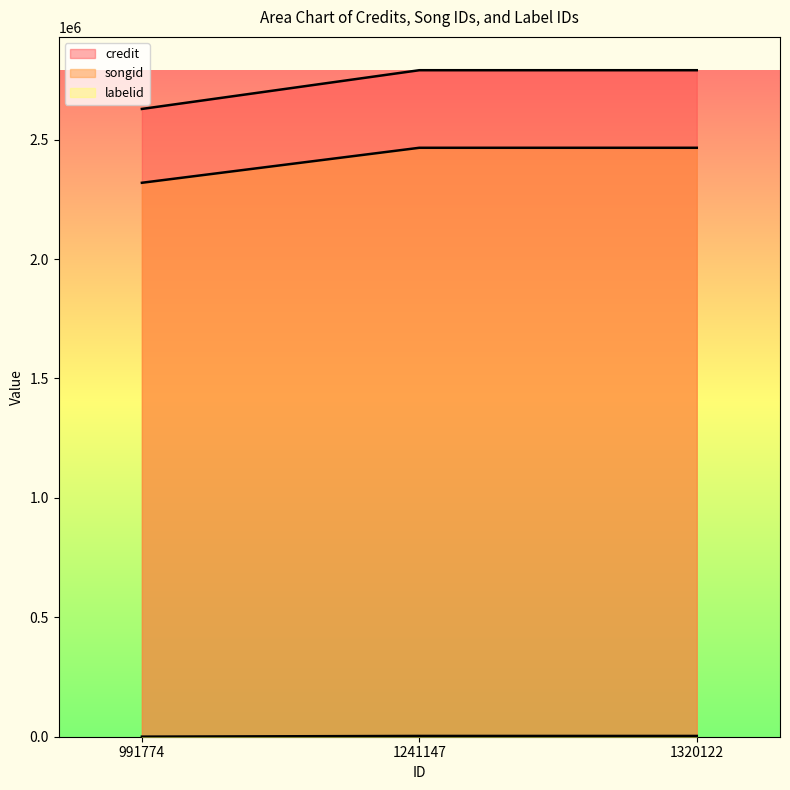

Which series has the largest range (max minus min)?

credit